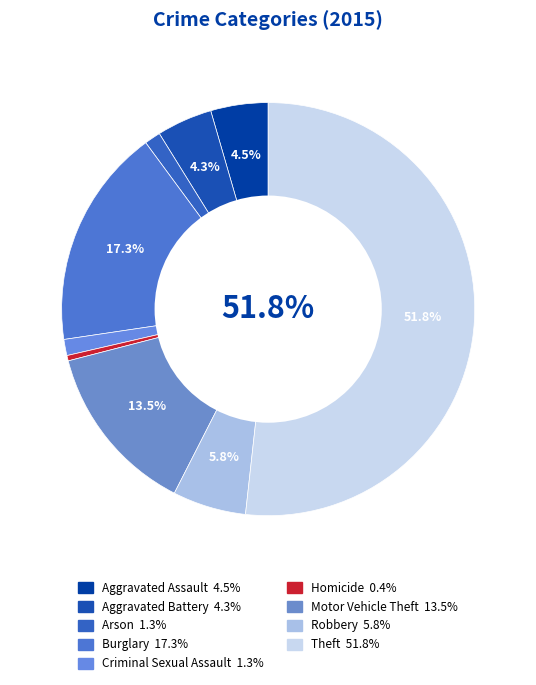

How many segments does this pie chart have?

9